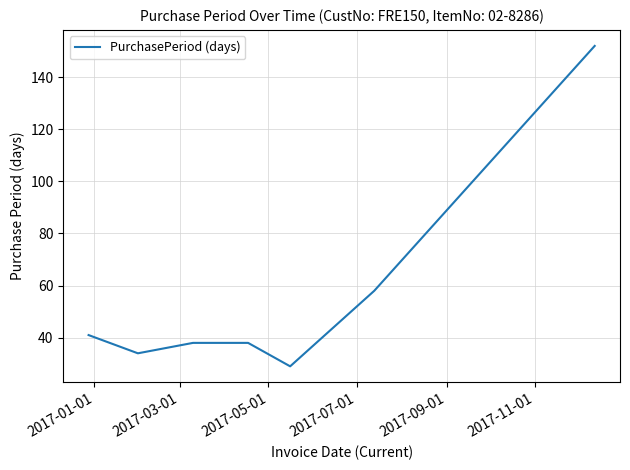

True or false: the data has more than 2 interior local peaks.

False